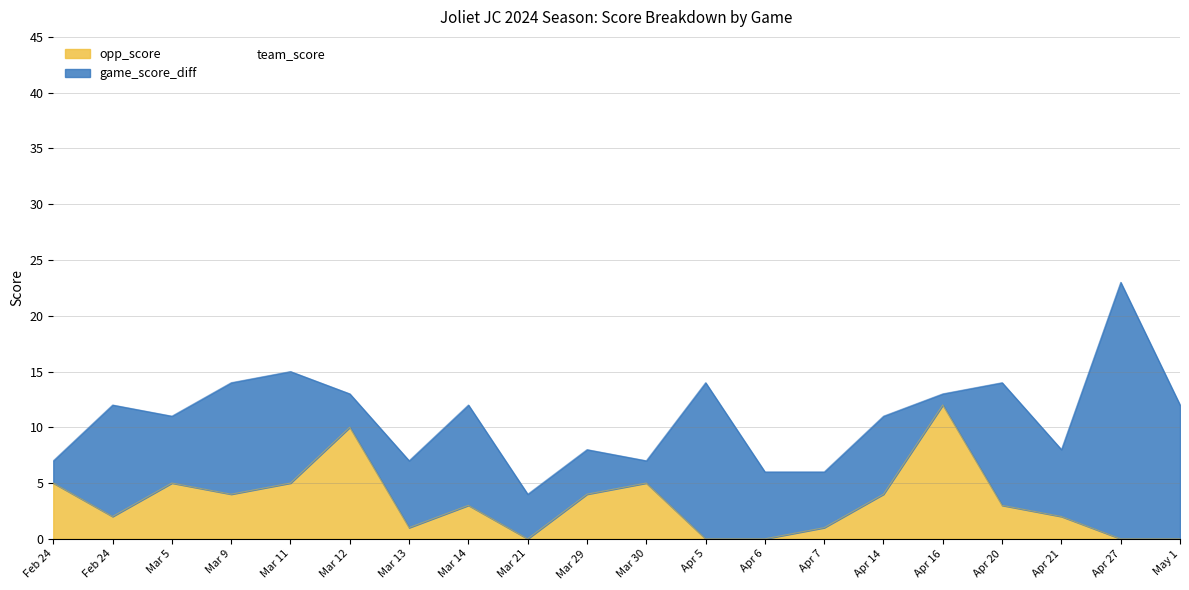

Which label corresponds to the smallest value in the chart?

Mar 21